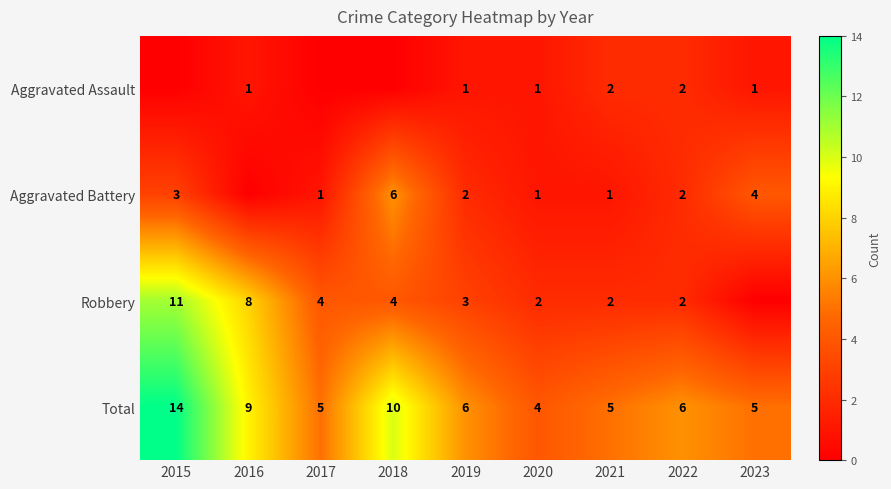

Is the value of Total at 2021 greater than the value of Aggravated Assault at 2021?

Yes